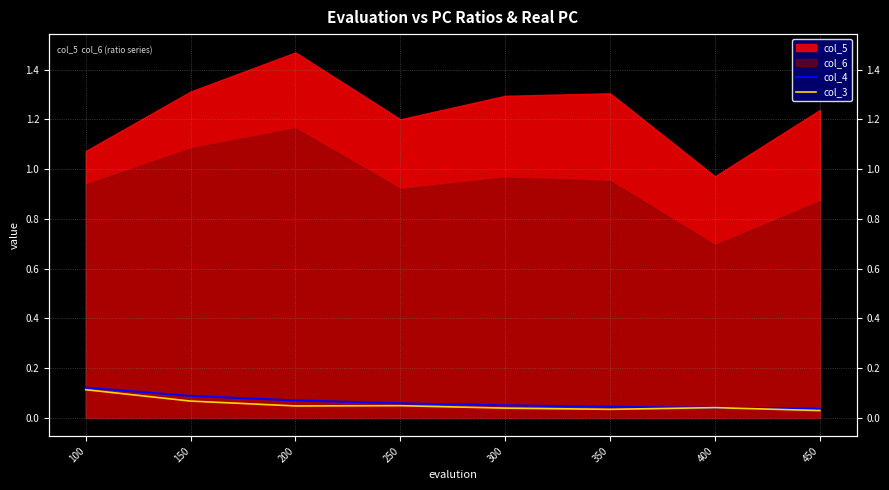

What is the average value of the col_3 series?

0.1